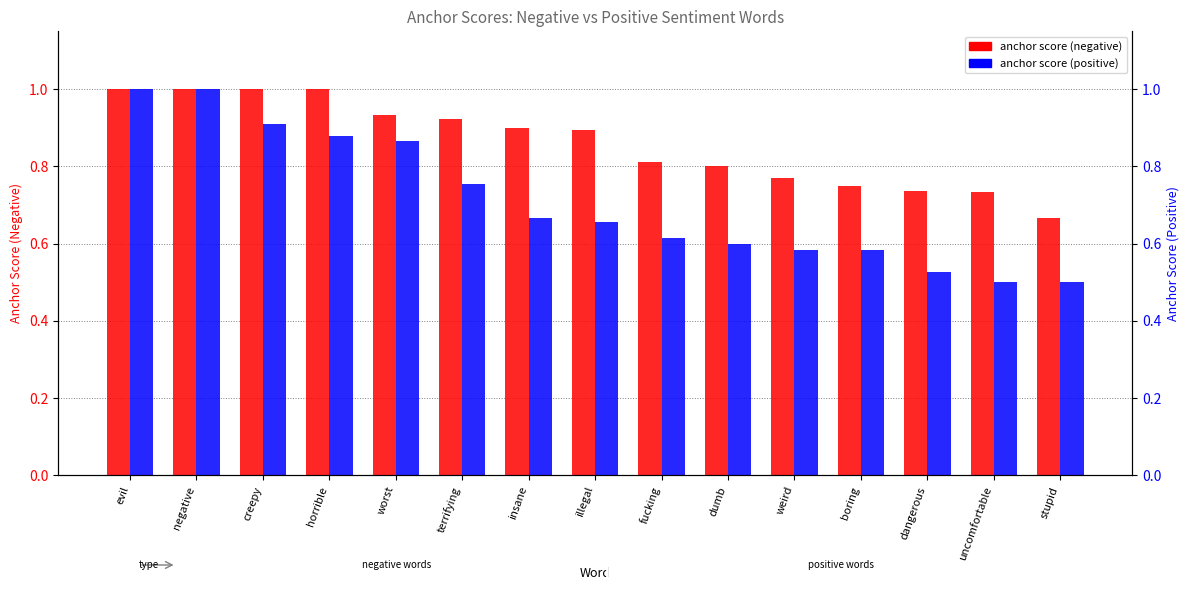

Which label corresponds to the largest value in the chart?

evil